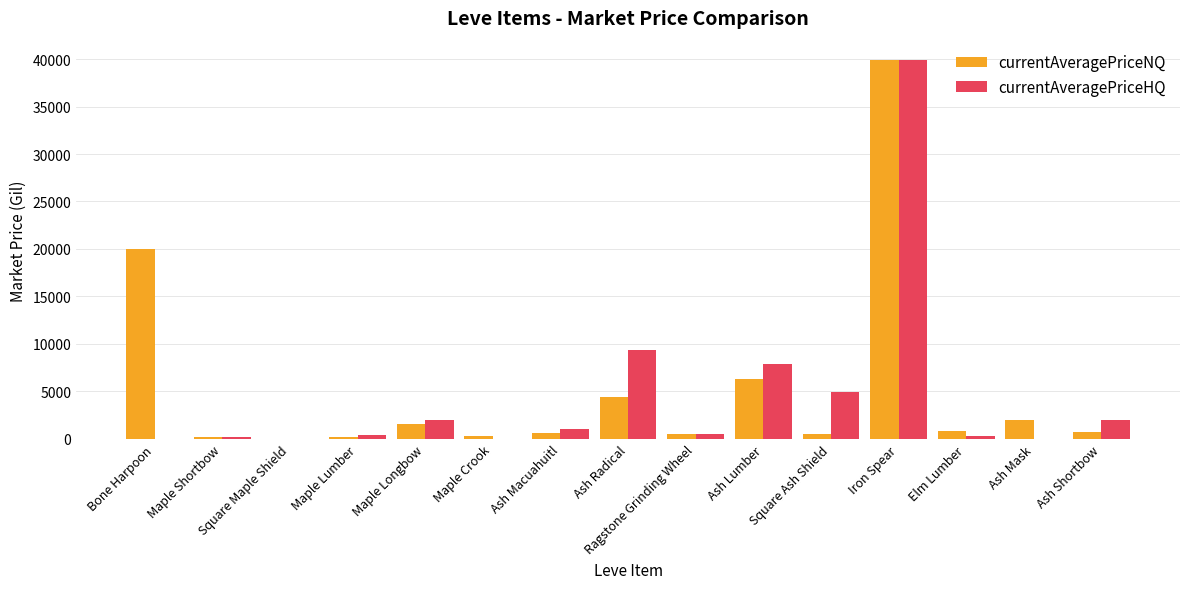

The value of currentAveragePriceHQ at Ash Mask is 0.0. True or false?

True